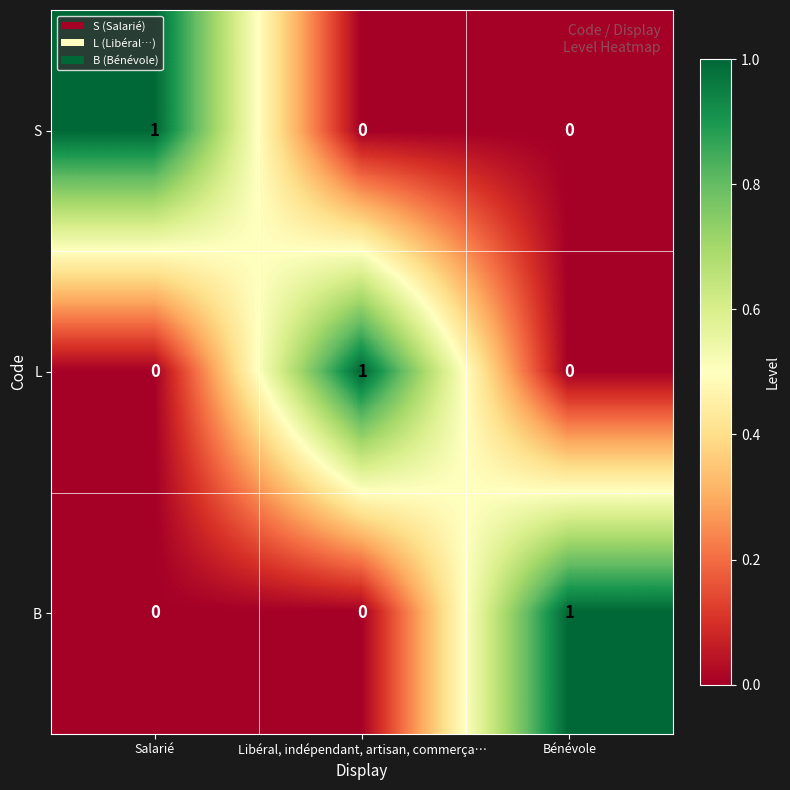

Count the B values in the range 0 to 1.

3